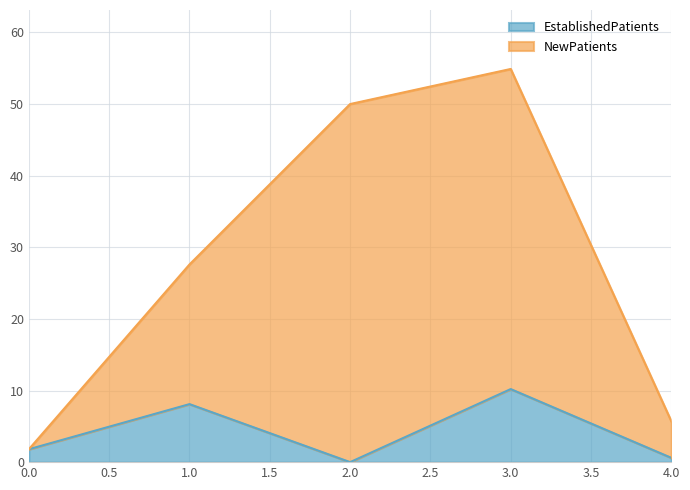

Count the number of categories in the chart.

5